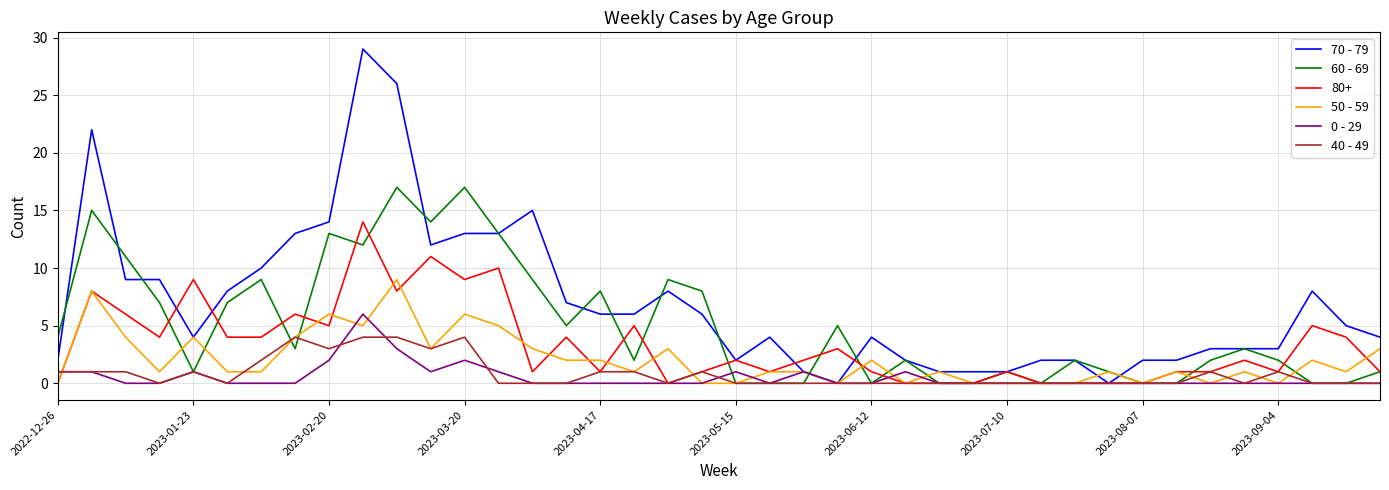

Which series has the largest range (max minus min)?

70 - 79